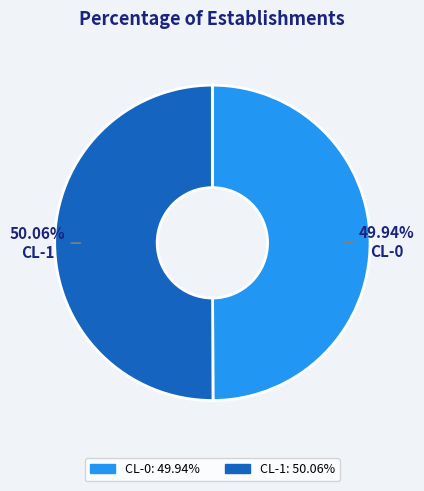

What percentage is the CL-1 slice, to the nearest percent?

50%